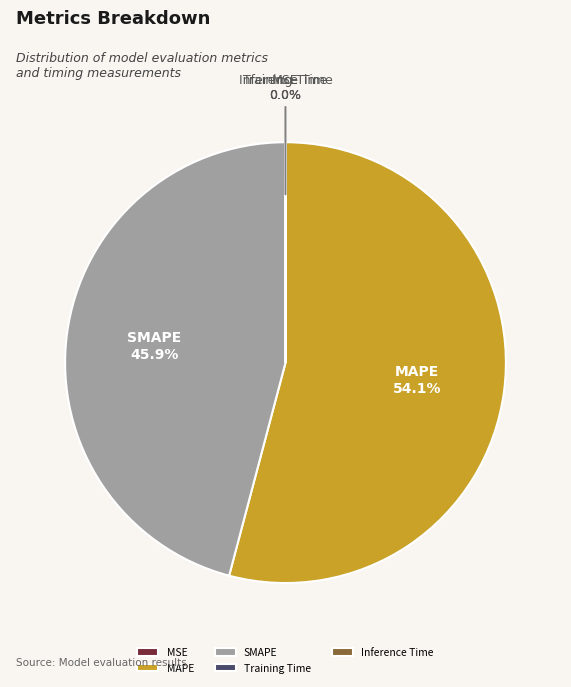

Which has a higher value, SMAPE or MAPE?

MAPE